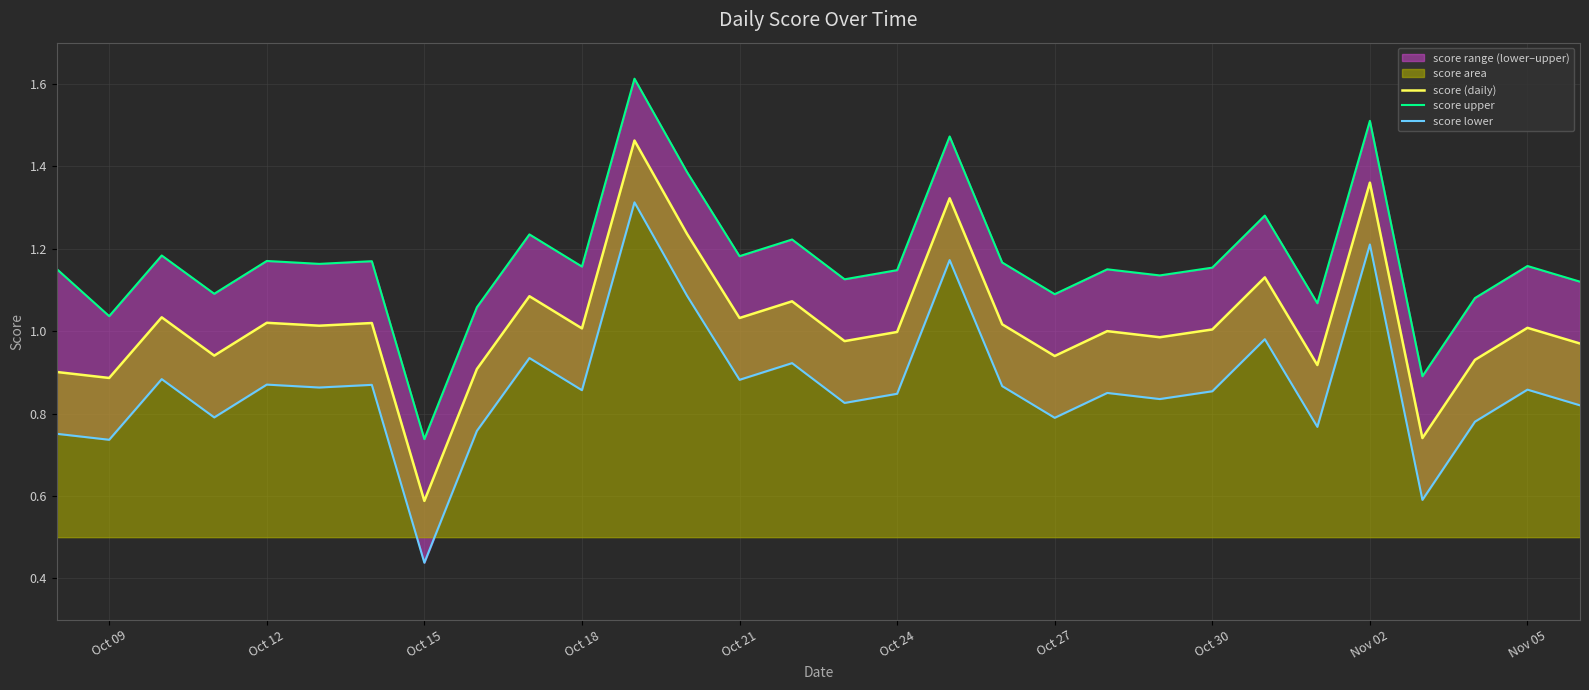

What is the minimum value for score (daily)?

0.6